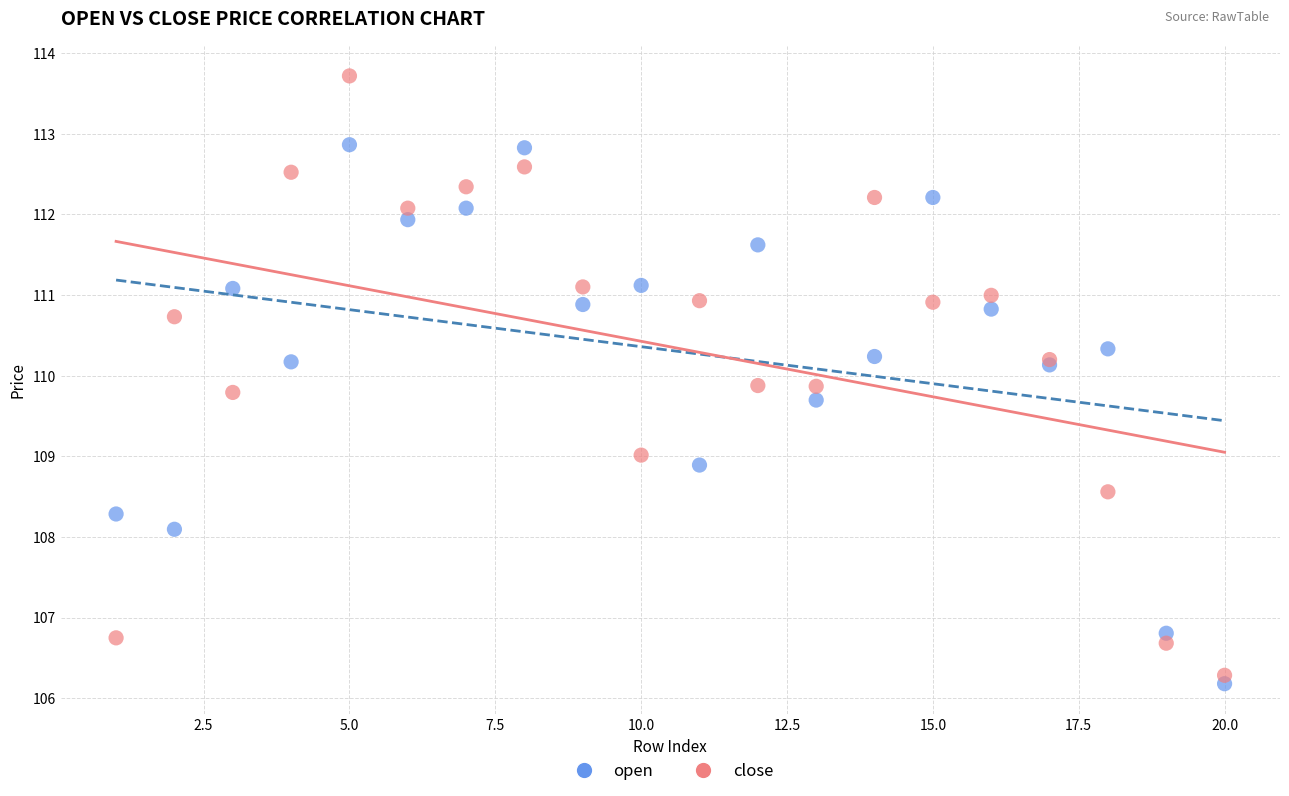

What is the X range (max minus min) for the scatter plot?

19.0